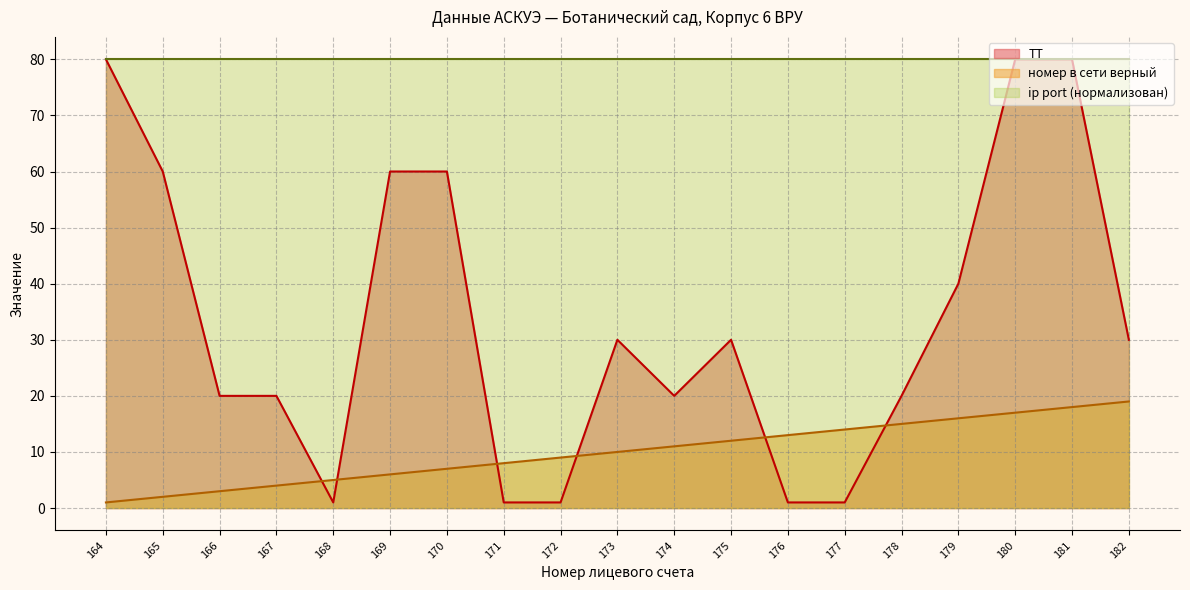

How many ТТ values are between 1 and 60?

16